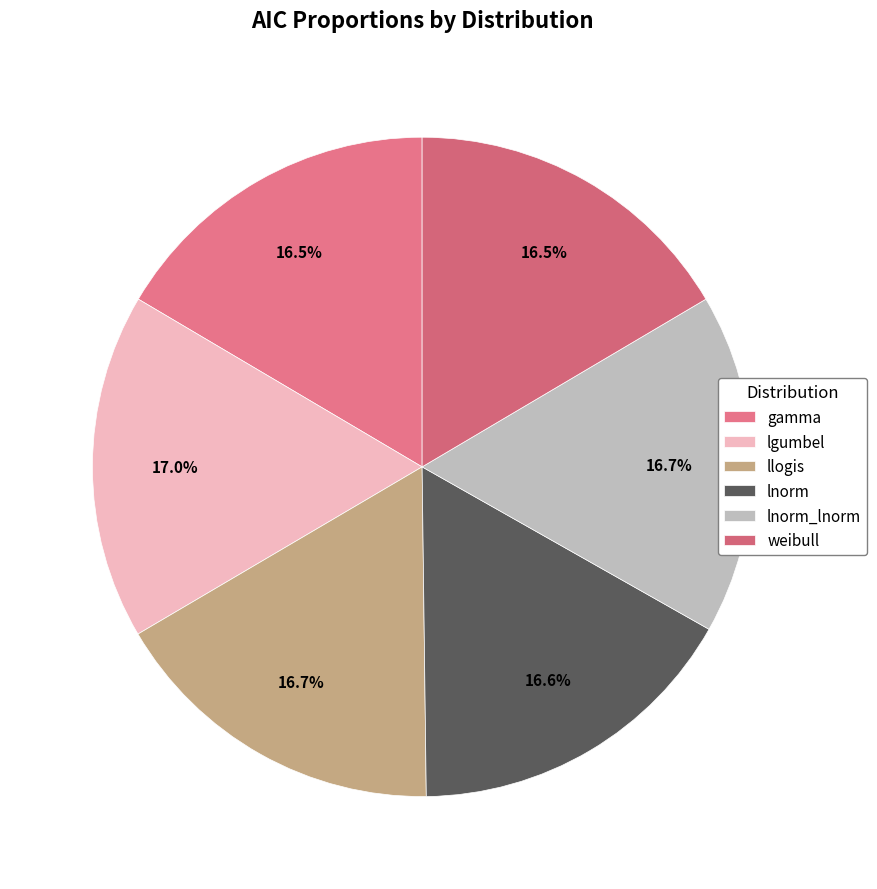

Is it true that weibull is 5% of the pie?

False